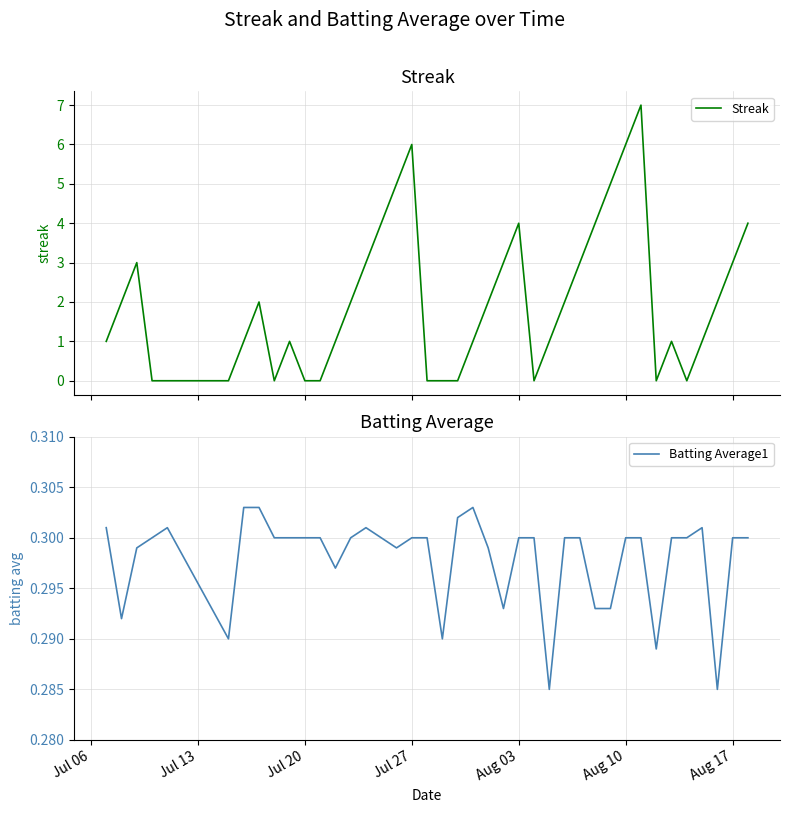

True or false: Batting Average1 has a value of 0.4 at Jul 27.

False